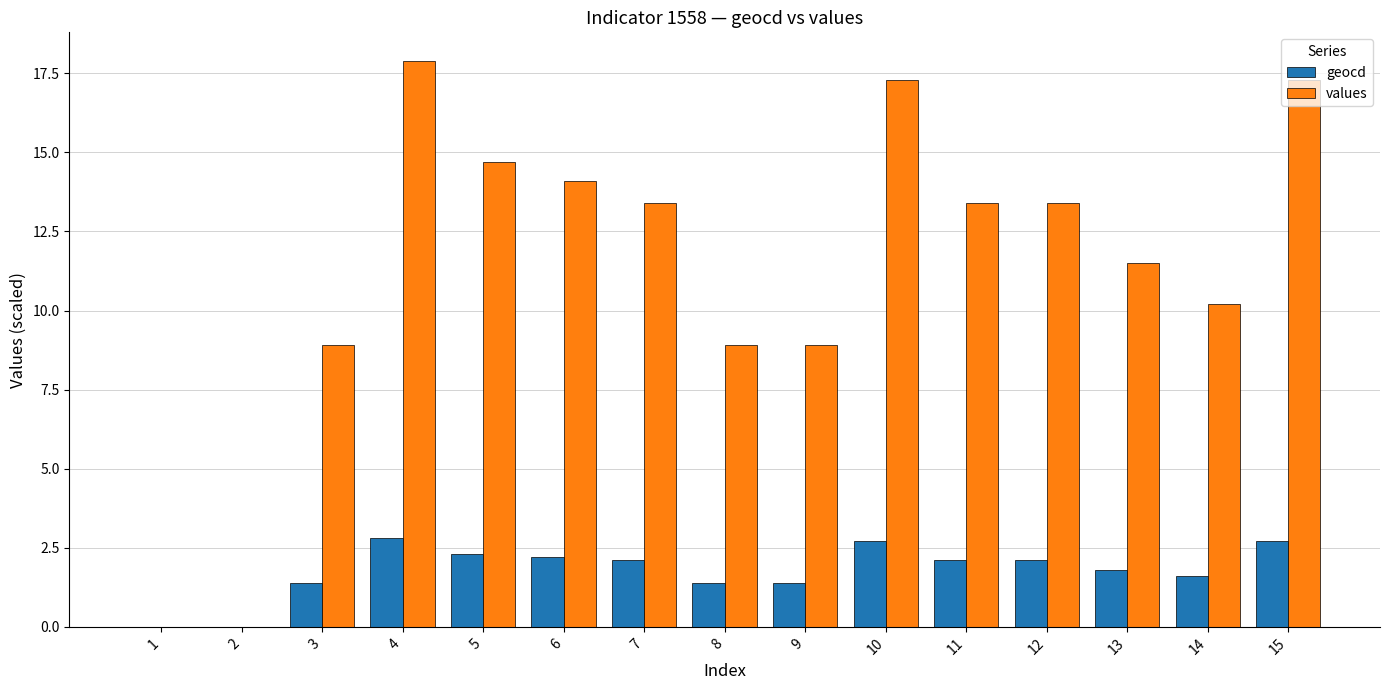

Between 9 and 11, which series saw the biggest shift?

values